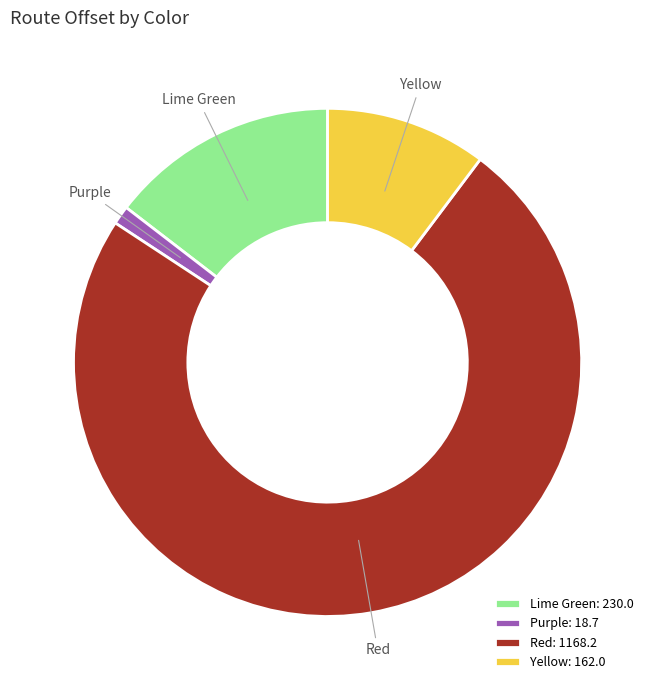

How many slices are in this pie chart?

4